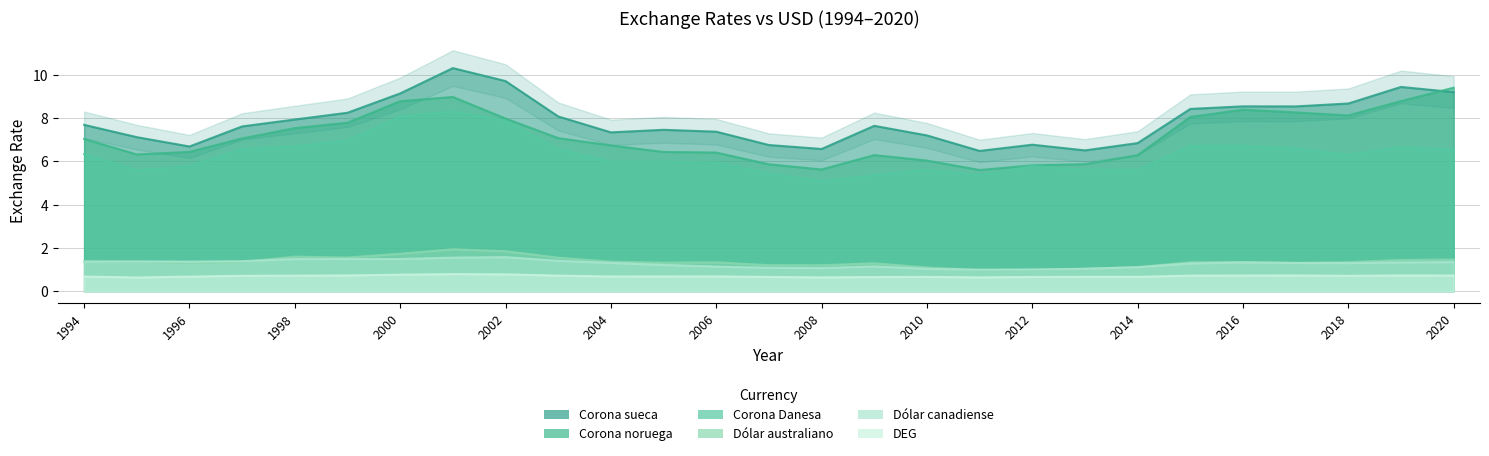

Where is Corona sueca nearest to the value 8?

1998